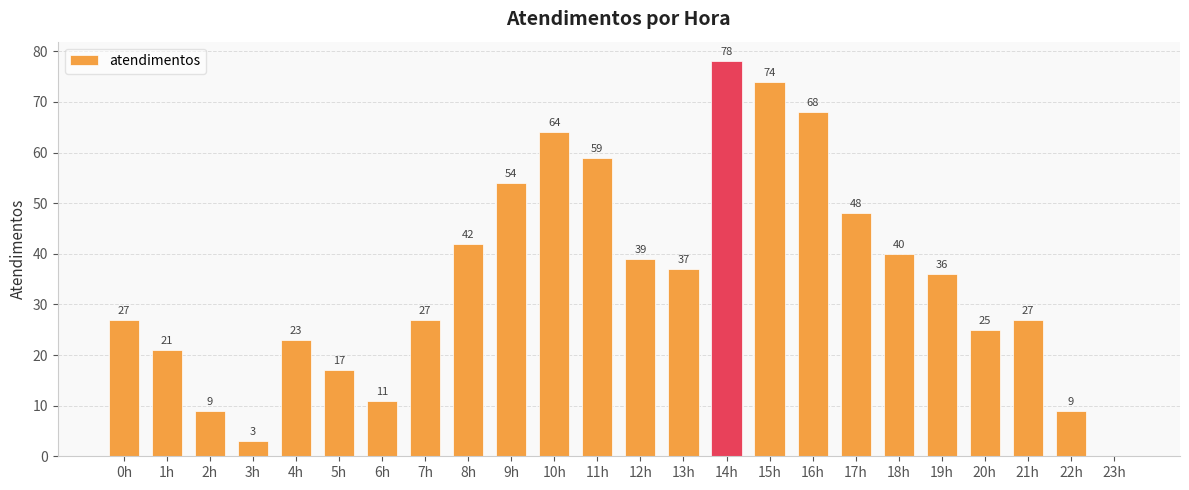

Which category has the highest value across all series?

14h